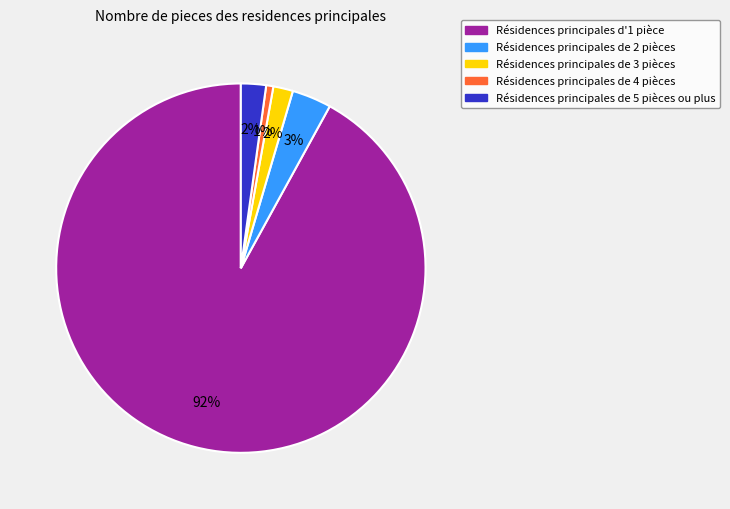

To the nearest percent, what is the average slice percentage?

20%